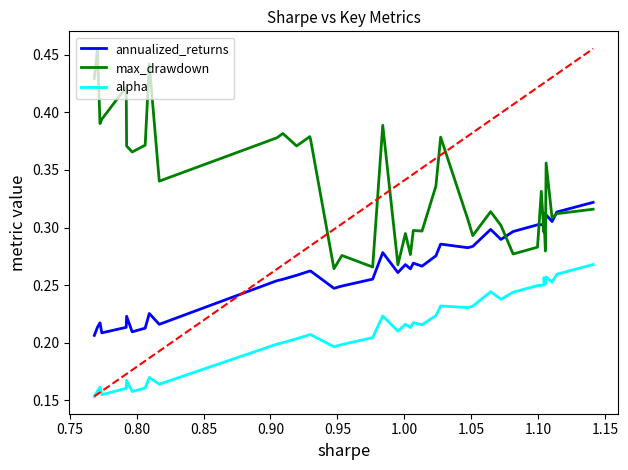

What is the average value of the alpha series?

0.2